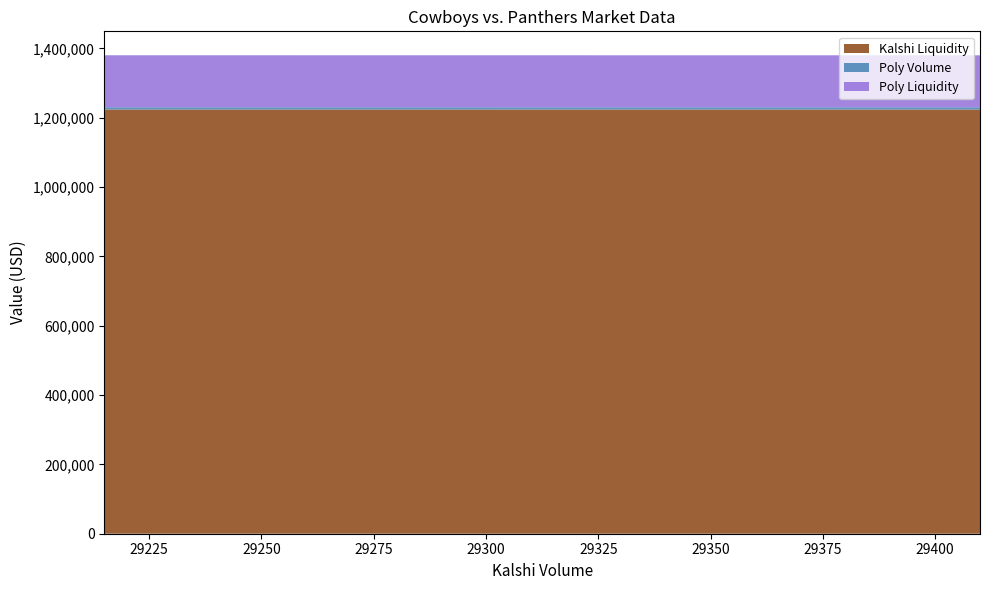

Reading right to left, transcribe all the data shown in this chart.

Kalshi Liquidity: 29410=1223486.9	29215=1223595.0
Poly Volume: 29410=6624.3	29215=6624.3
Poly Liquidity: 29410=149927.6	29215=149927.6